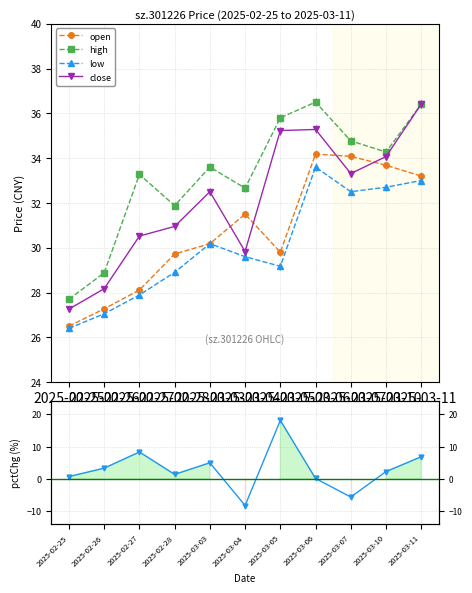

True or false: open and pctChg intersect in this chart.

False